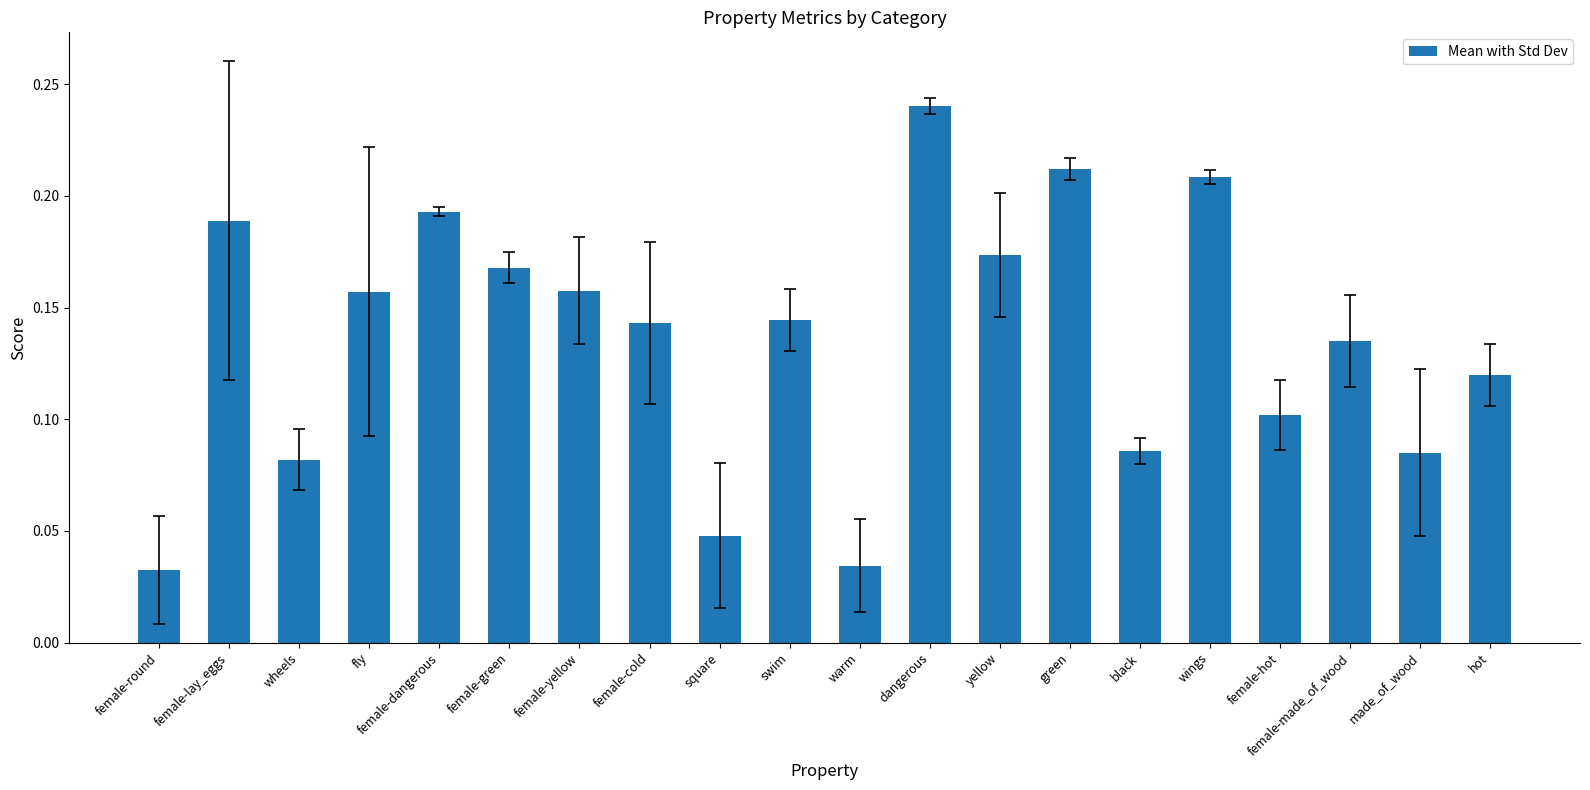

Is it true that the value at black is 0.1?

True